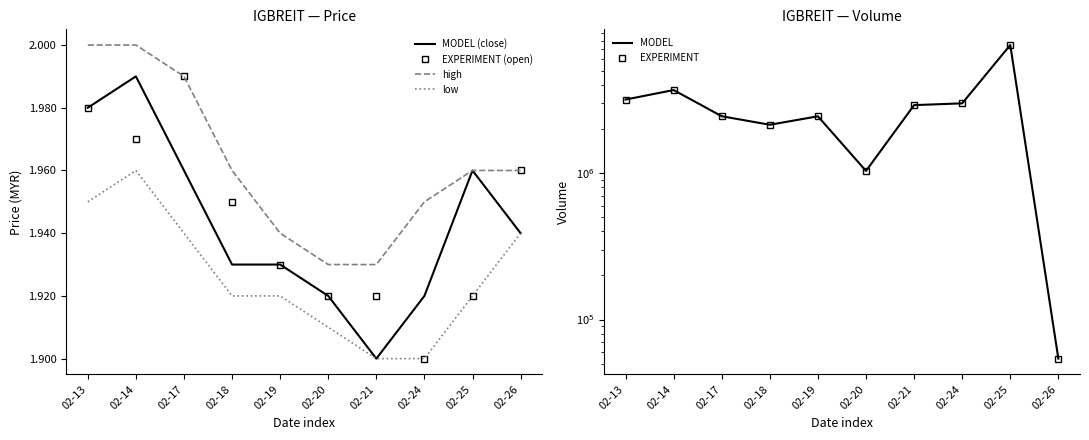

True or false: low and MODEL (close) cross at least once.

False